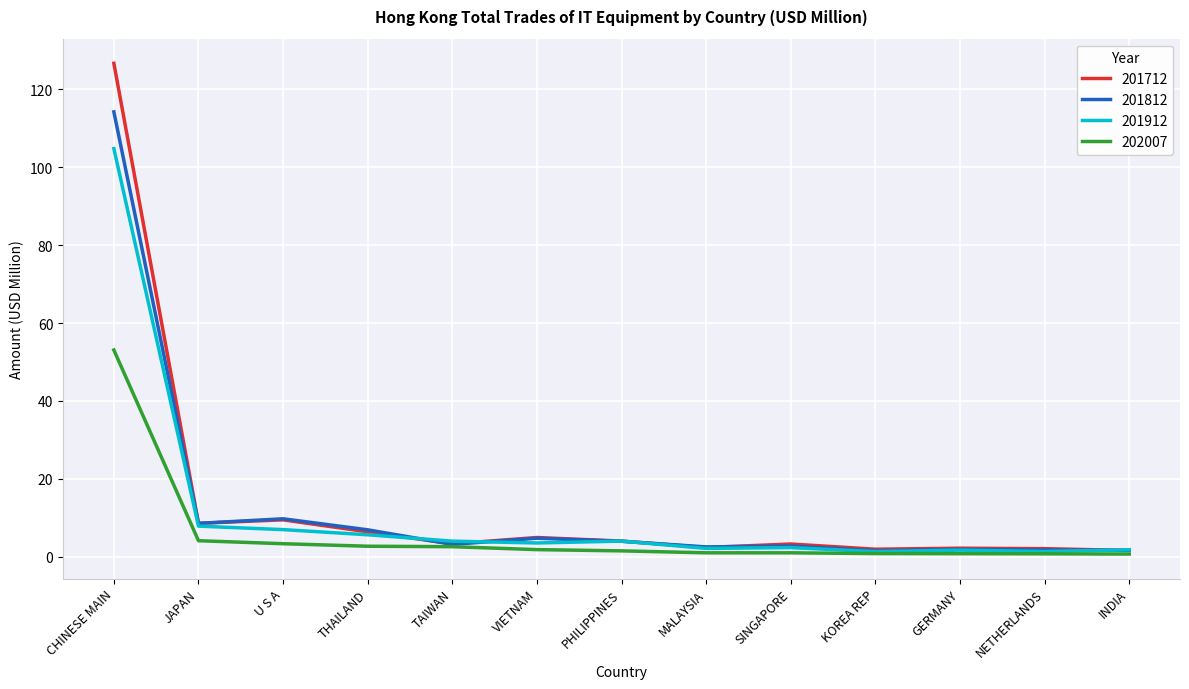

At which category is the sum across all series the highest?

CHINESE MAIN